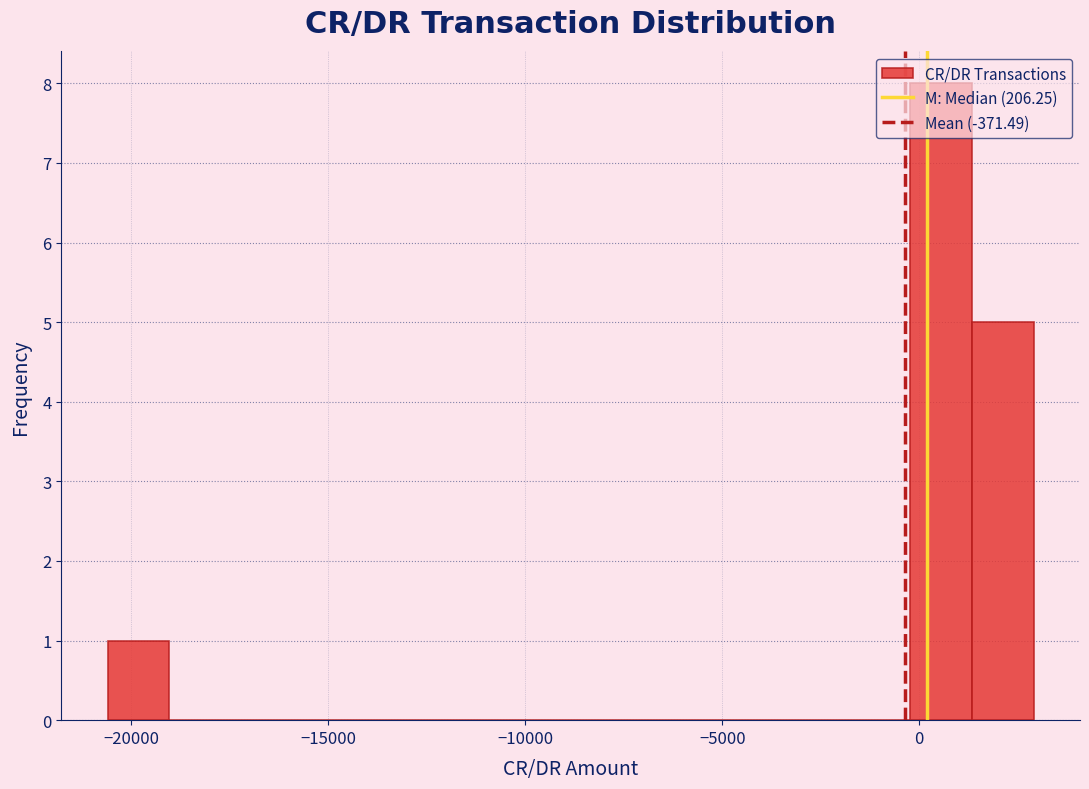

Read against the x-axis, roughly where is the centre of the tallest bar?

500